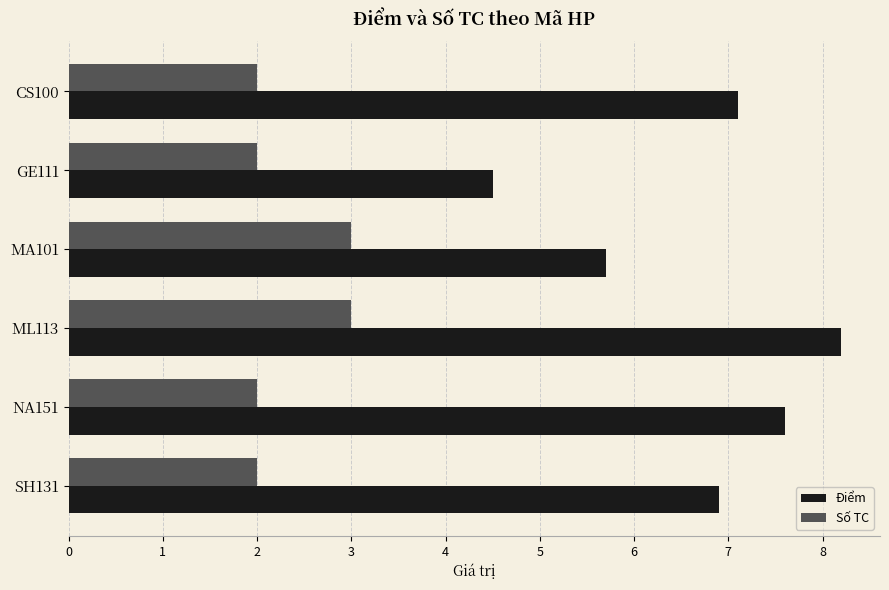

What is the sum of all Điểm values?

40.0